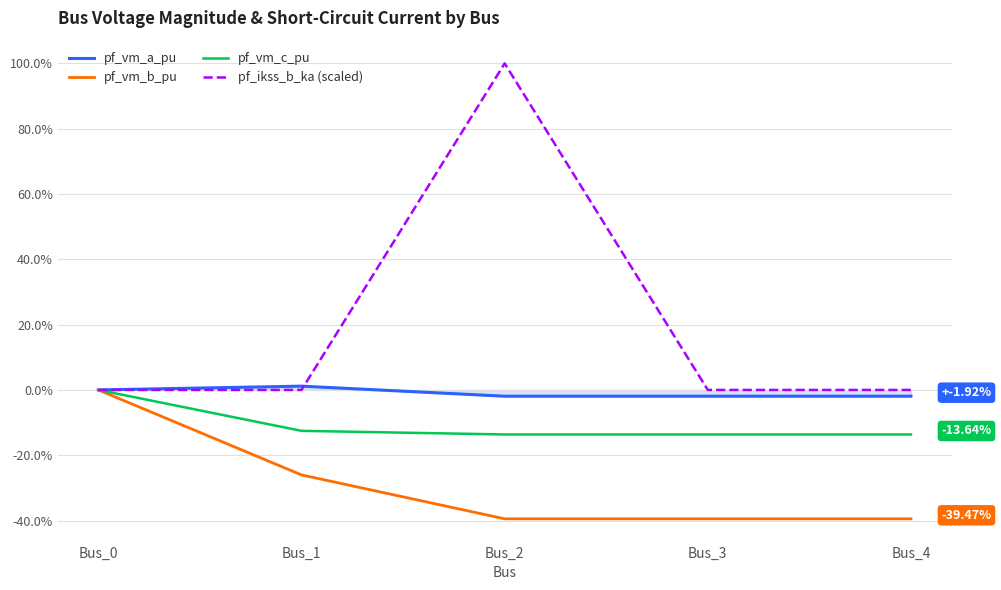

Does the chart display data point markers on the line(s)?

No